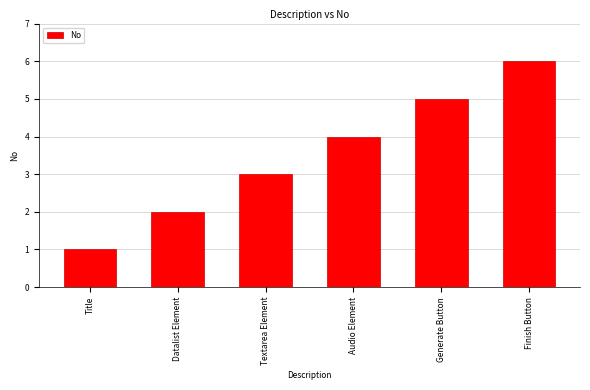

True or false: the data shows 9 at Finish Button.

False